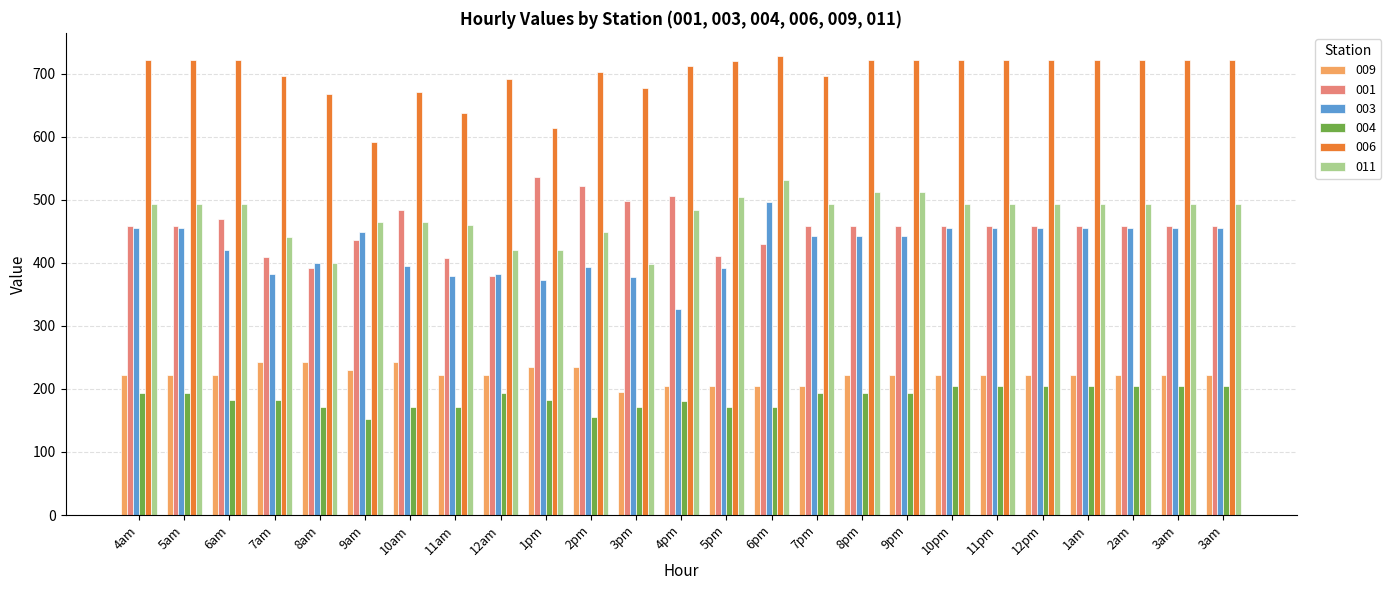

Between 10am and 7am, which is larger?

10am